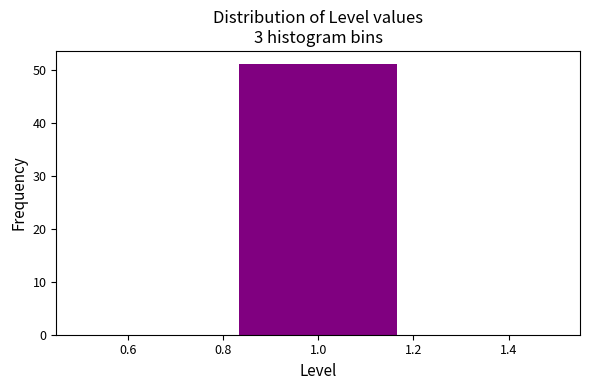

Which range on the x-axis has the tallest bar?

0.84 to 1.16